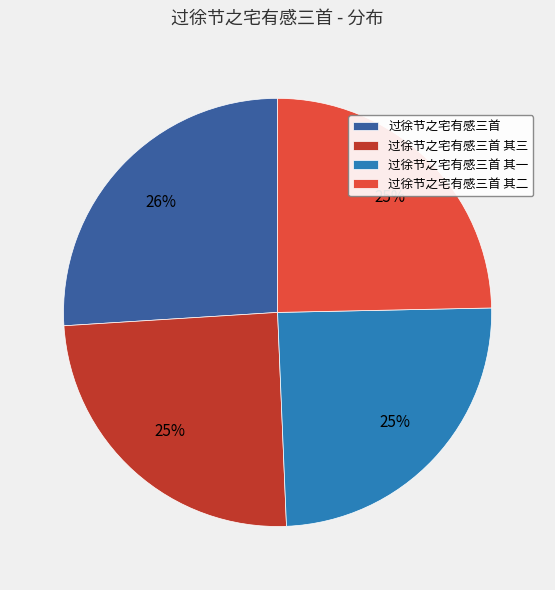

Does 过徐节之宅有感三首 其一 represent more than half of the total?

No